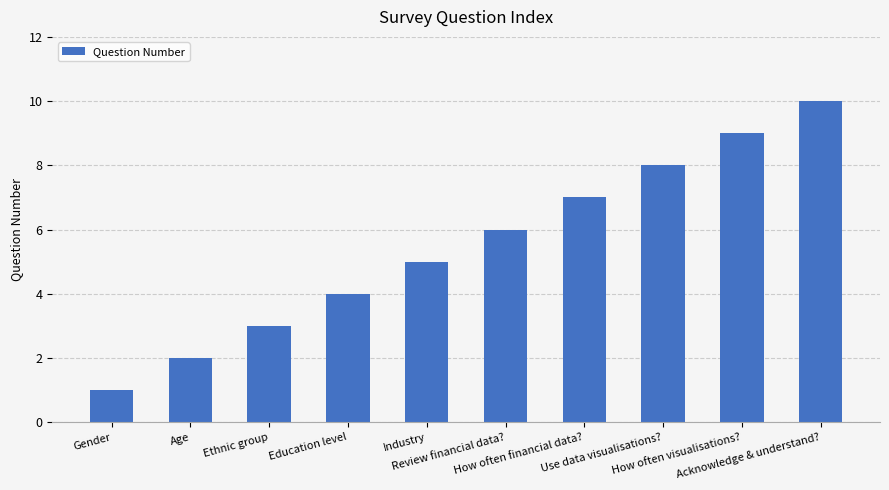

How many data points are less than 6?

5